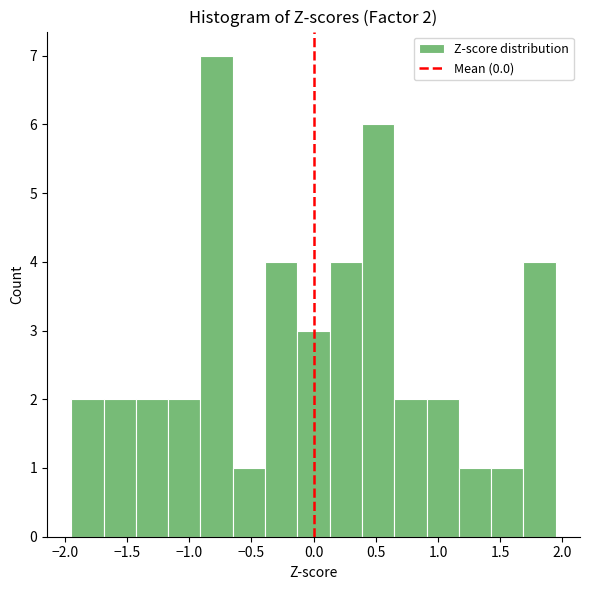

Over which range of the x-axis is the bar tallest?

-0.90 to -0.65